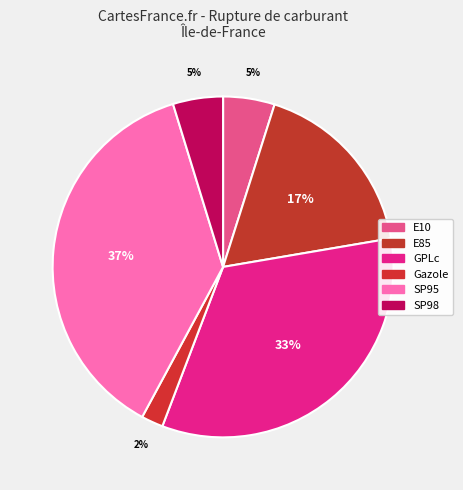

Approximately how many times larger is the value at SP95 compared to SP98?

7.9